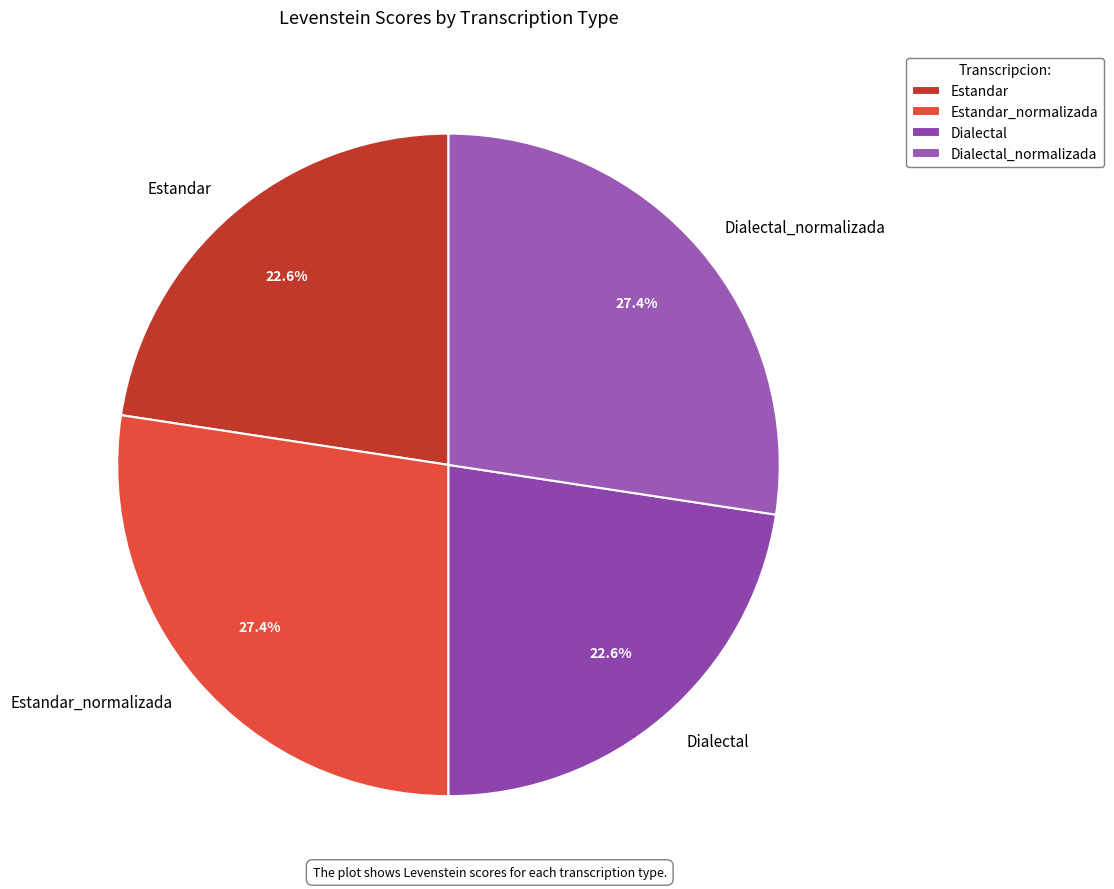

To the nearest percent, what is the difference between the largest and smallest slice percentages?

5%